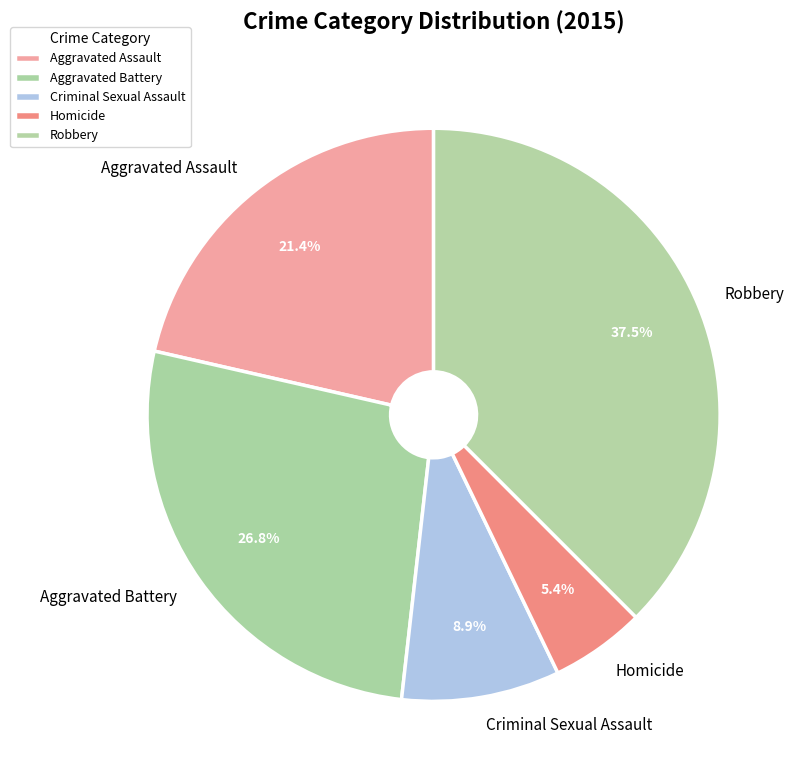

How much of the chart is everything except Criminal Sexual Assault?

91.1%